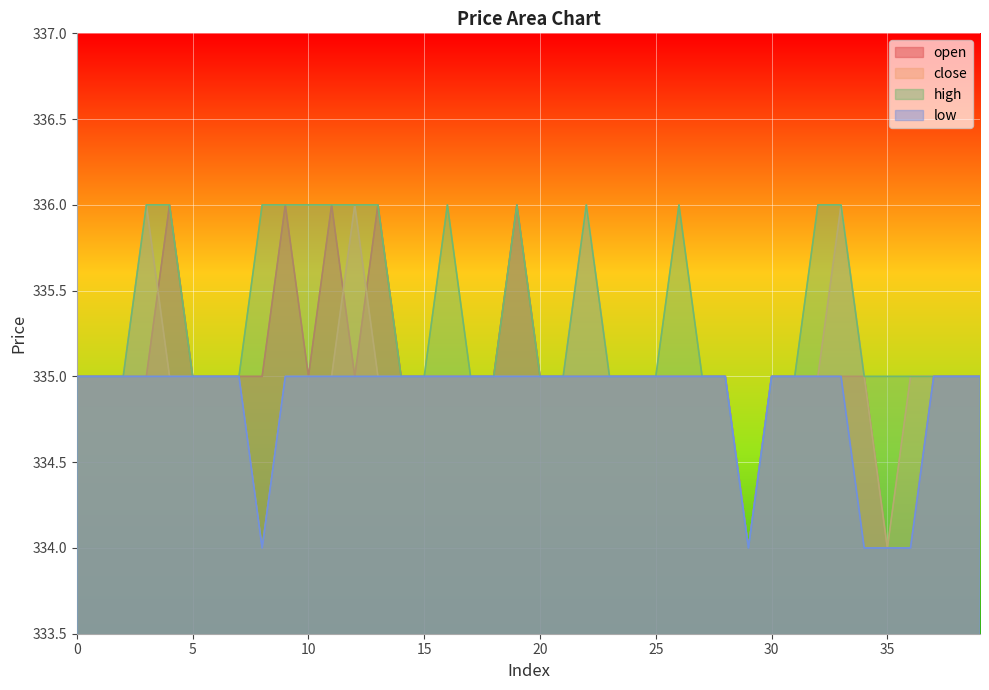

Count the number of data series in this chart.

4